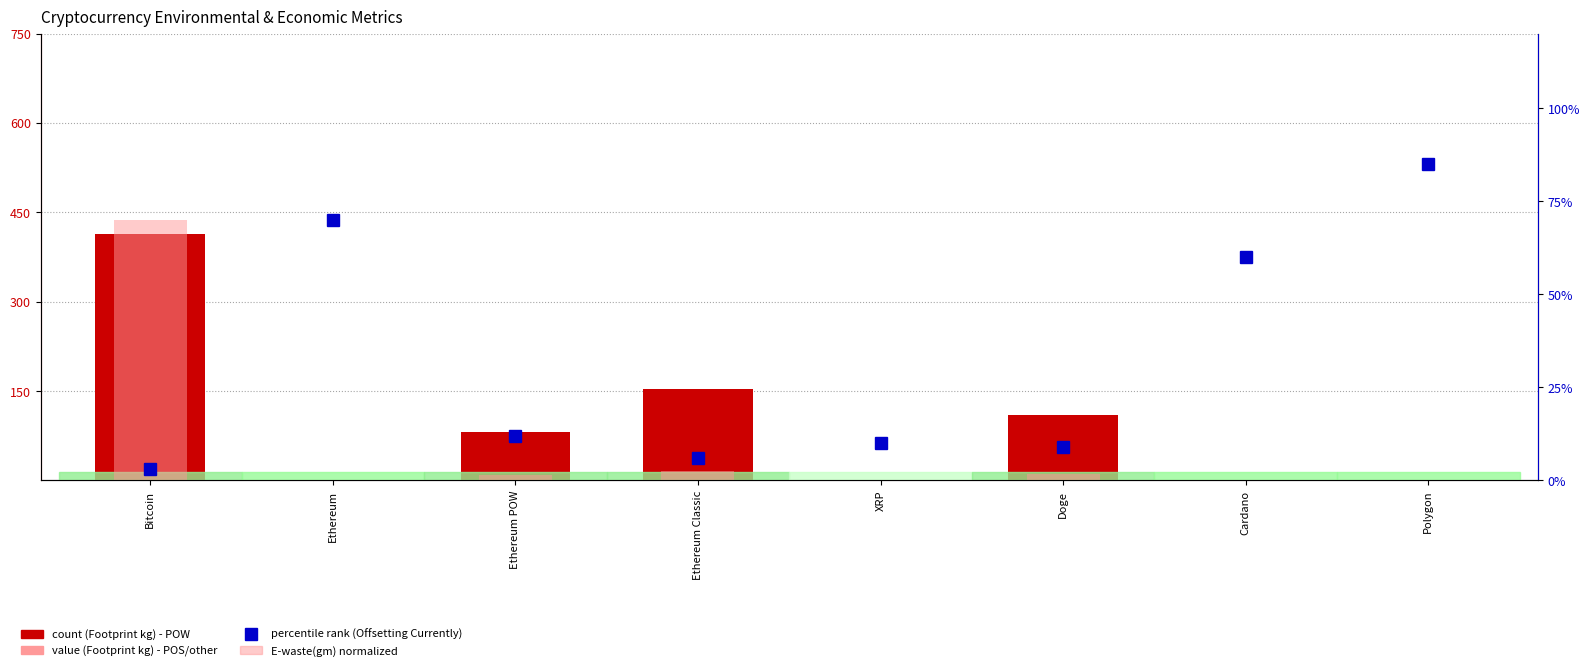

How many groups of bars are there?

8